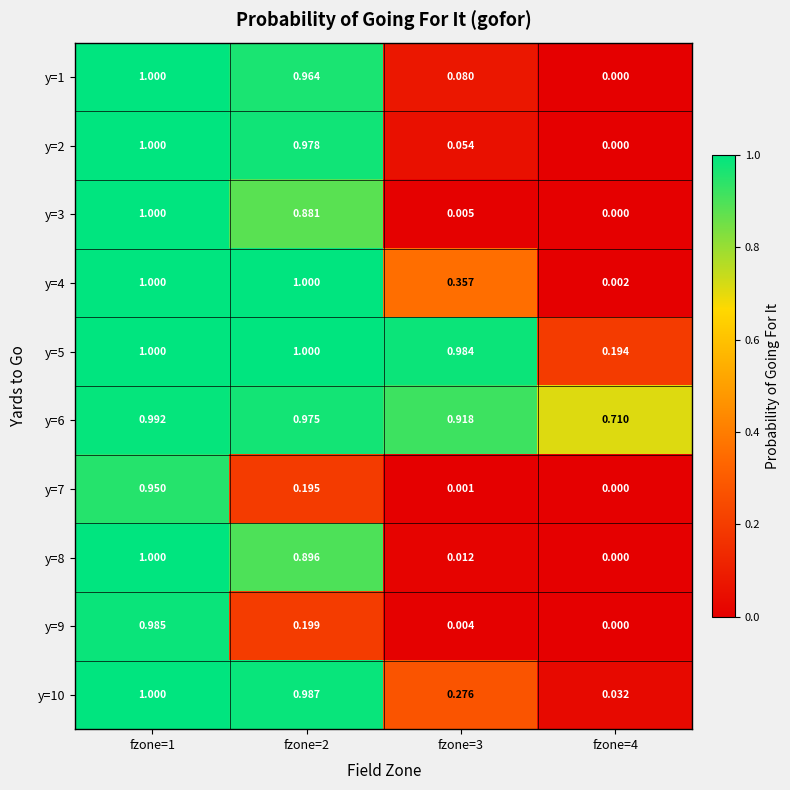

Is the value of y=6 at fzone=2 greater than the value of y=8 at fzone=3?

Yes